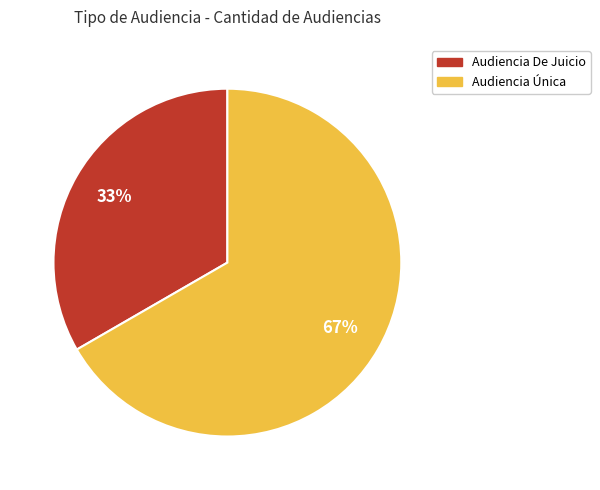

Is it true that Audiencia De Juicio is 45% of the pie?

False